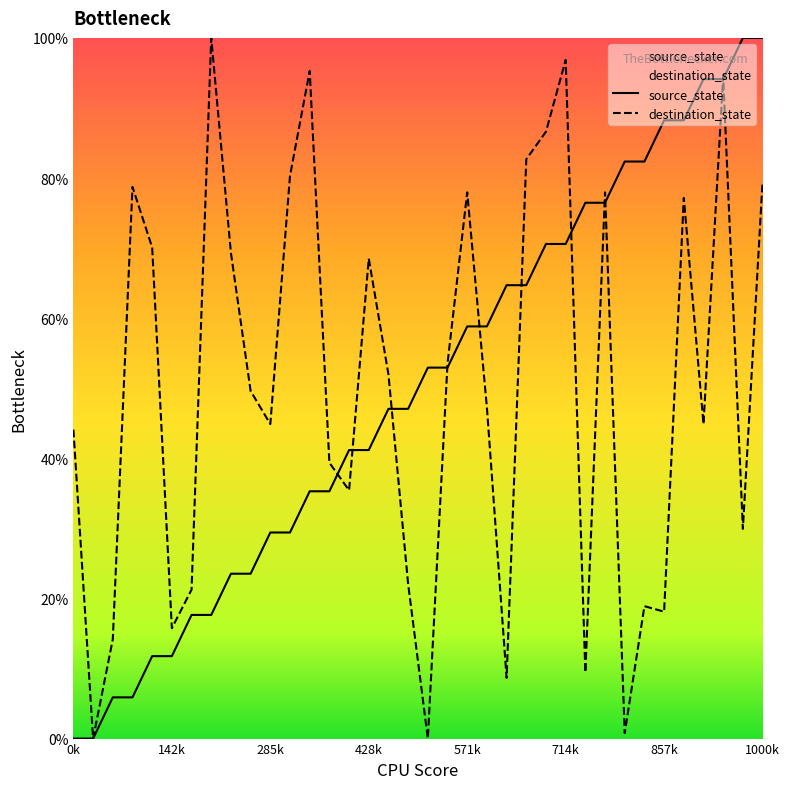

At how many categories does at least one series exceed 56?

23